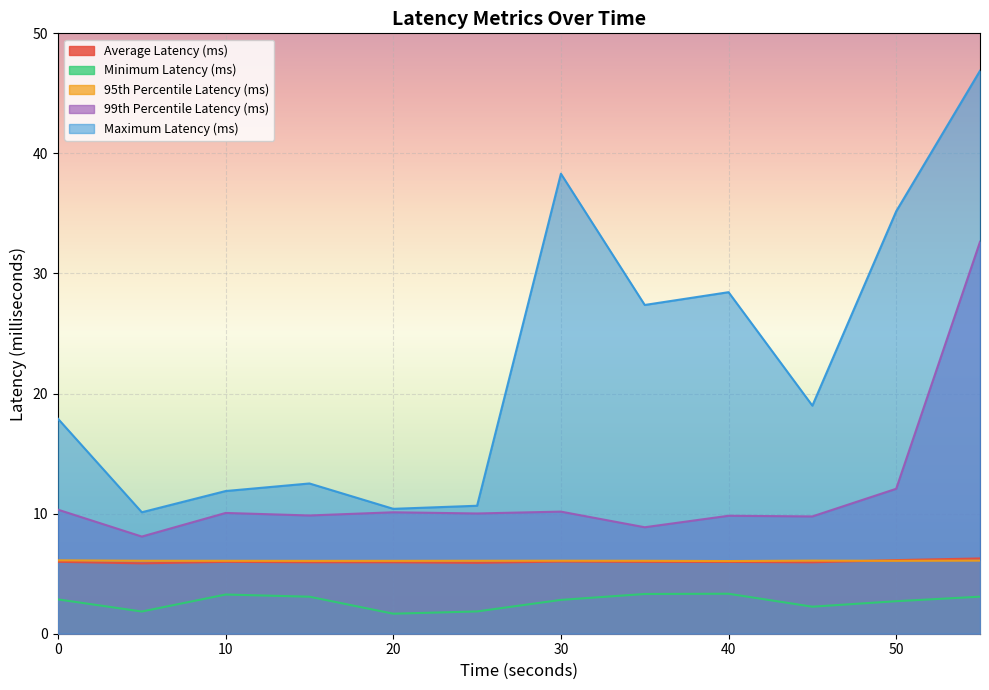

At which label is Maximum Latency (ms) closest to 28?

40.0